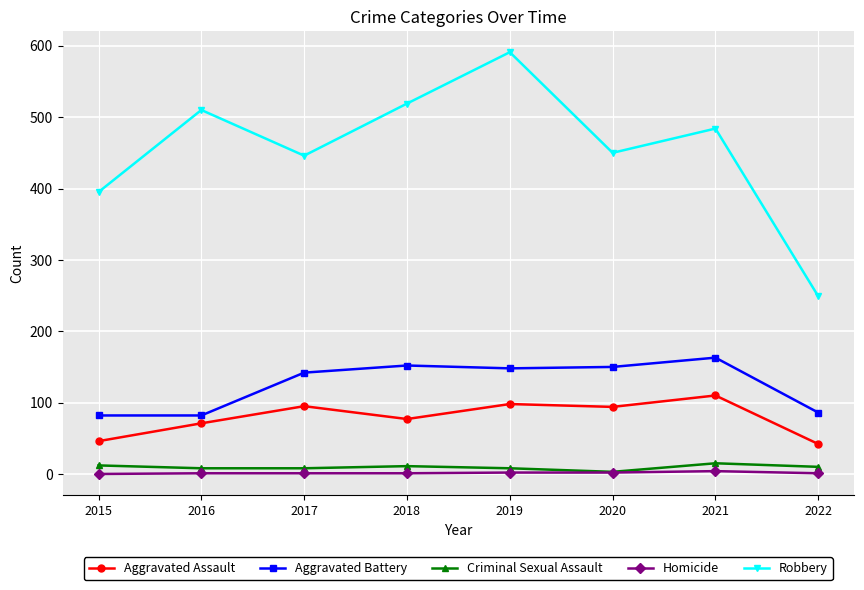

What is the approximate value of Robbery at 2020, to the nearest 5?

450